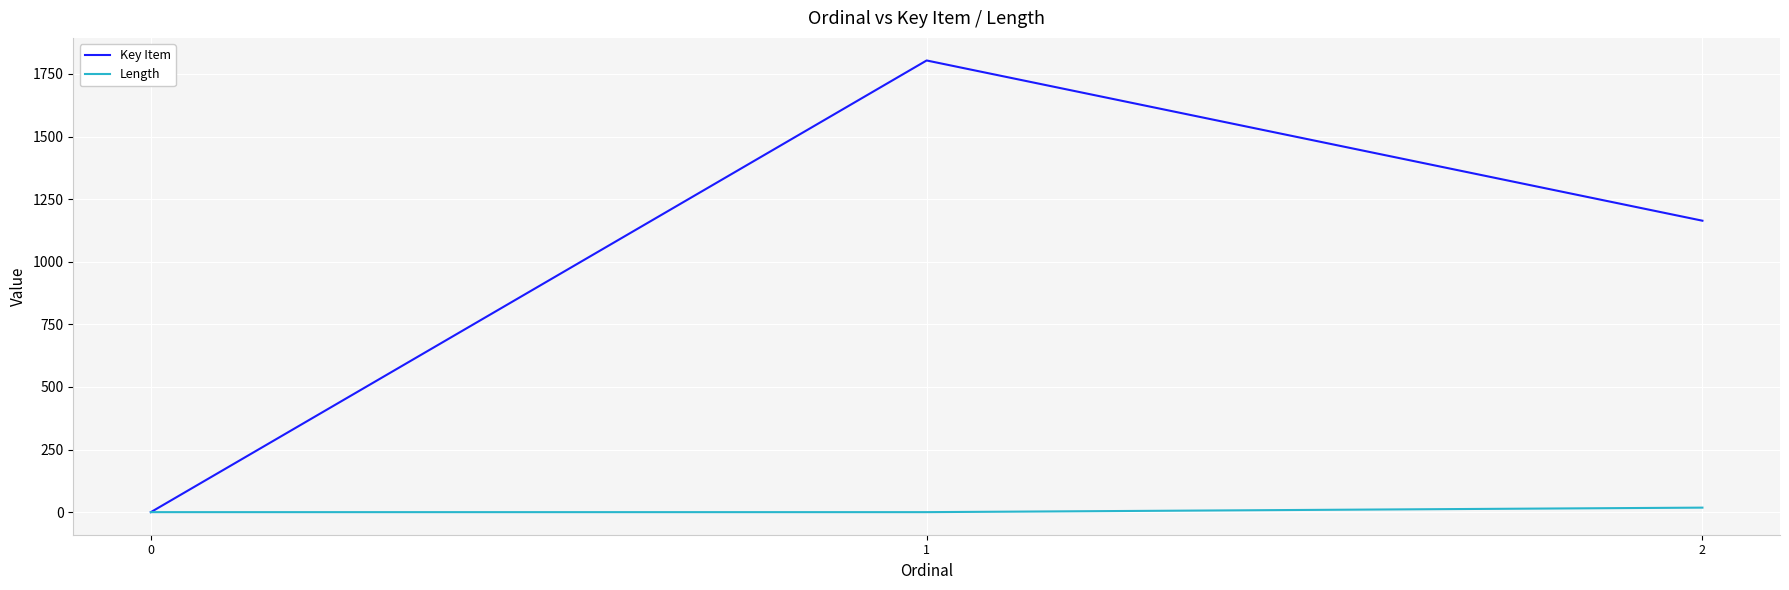

Reading left to right, list all the values displayed in this chart.

Key Item: 0=0	1=1804	2=1164
Length: 0=0	1=0	2=18